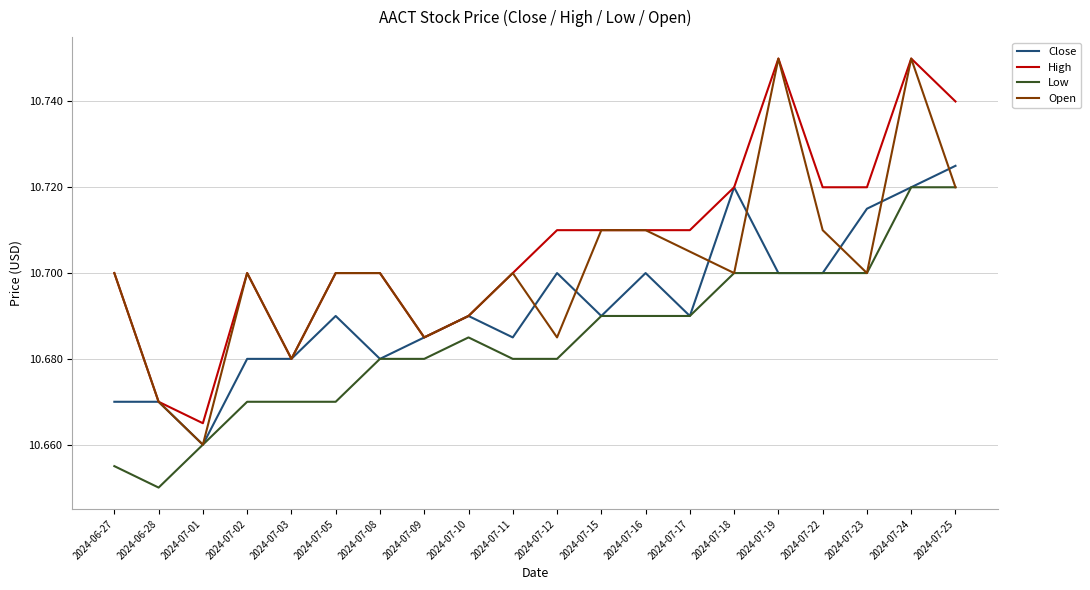

True or false: High and Low intersect in this chart.

False